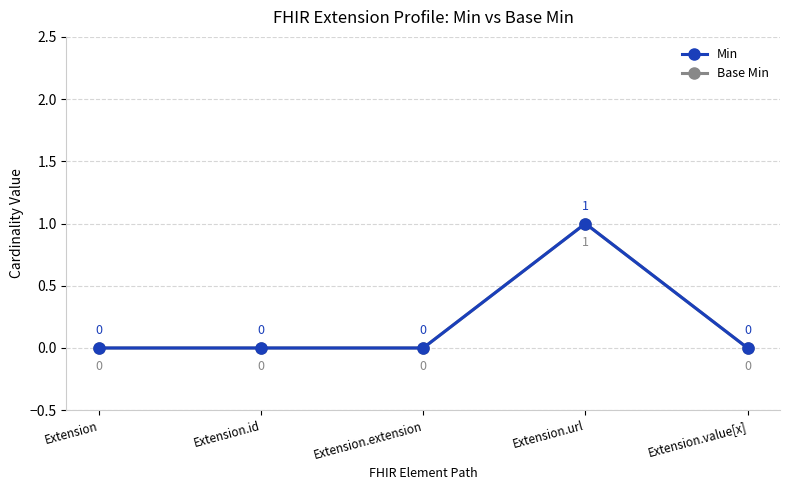

What is the label of the 1st point from the left?

Extension